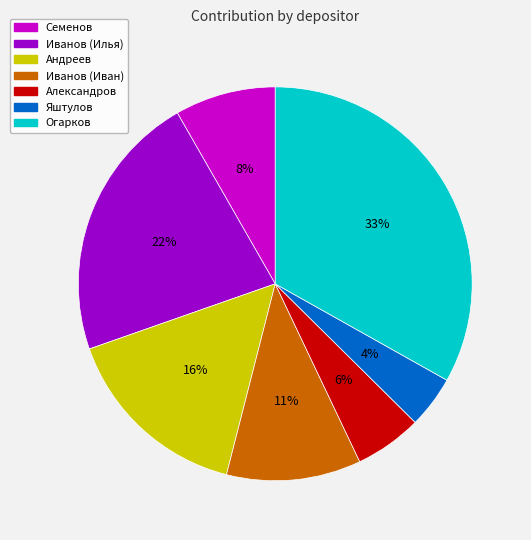

Approximately how many times larger is the value at Огарков compared to Андреев?

2.1